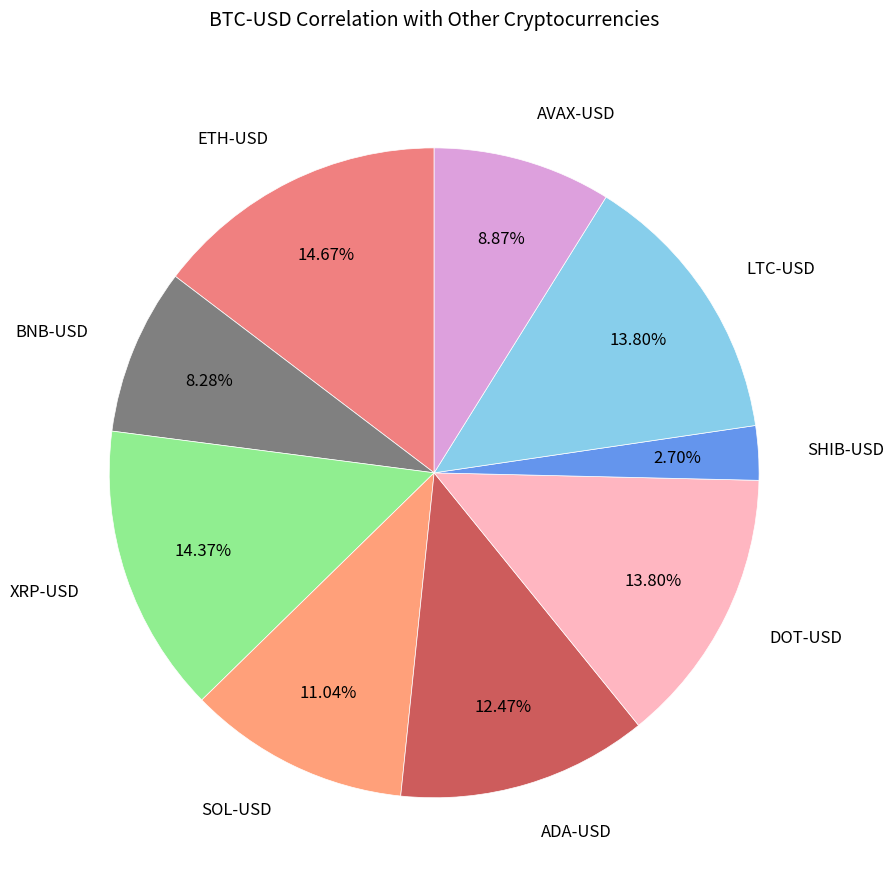

To the nearest percent, what percentage of the pie is BNB-USD?

8%